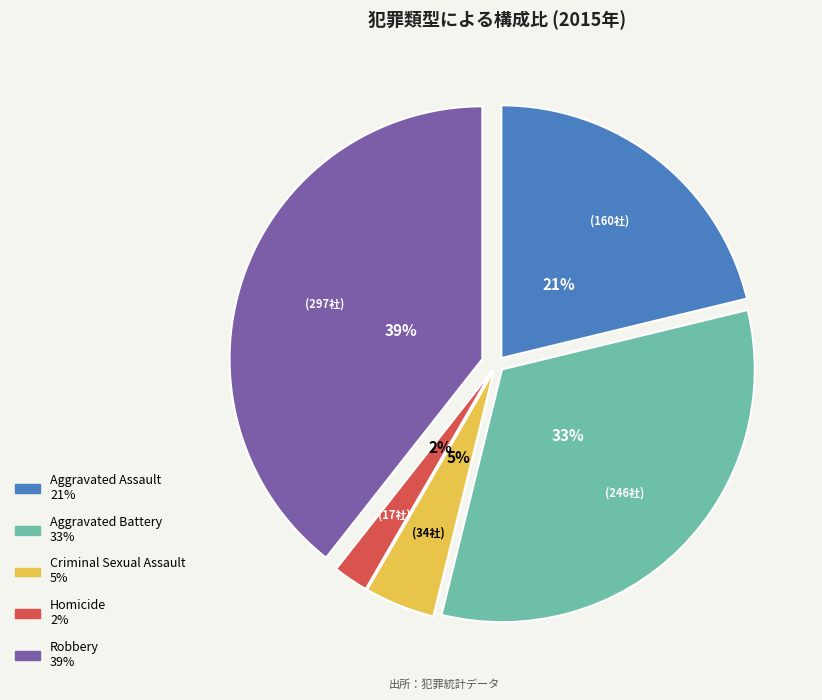

True or false: Criminal Sexual Assault accounts for 13% of the total.

False